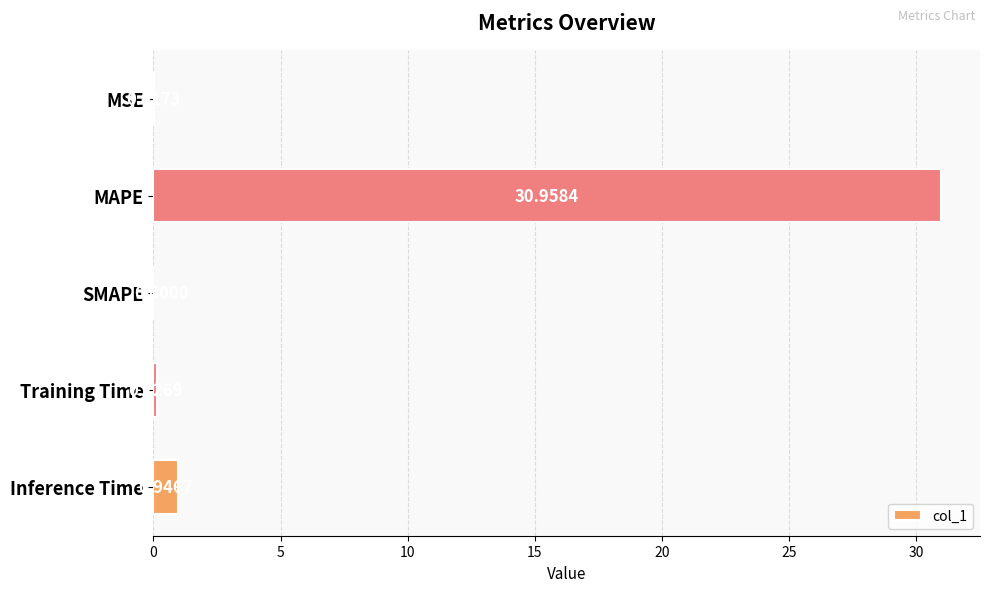

How many positive values are there?

4